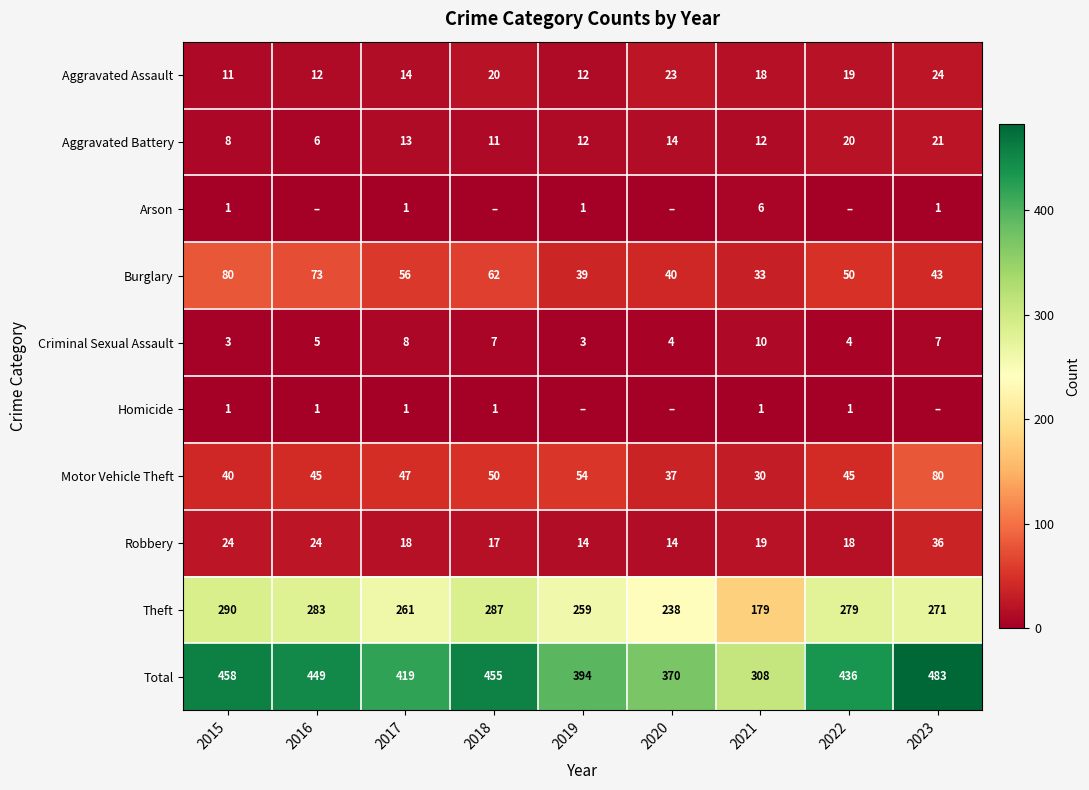

Which category has the highest value across all series?

2023